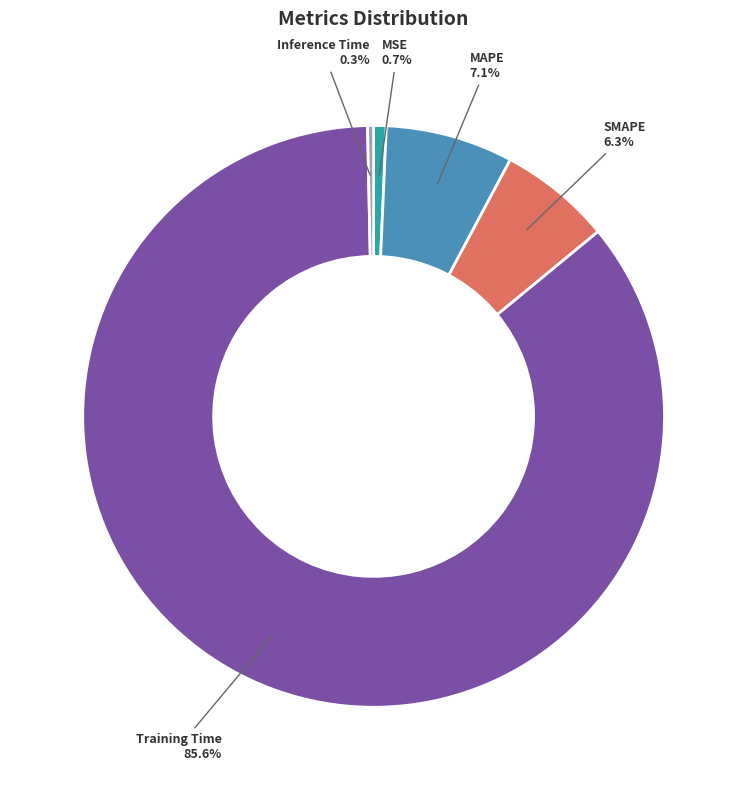

Do MSE and MAPE together represent more than half of the pie?

No